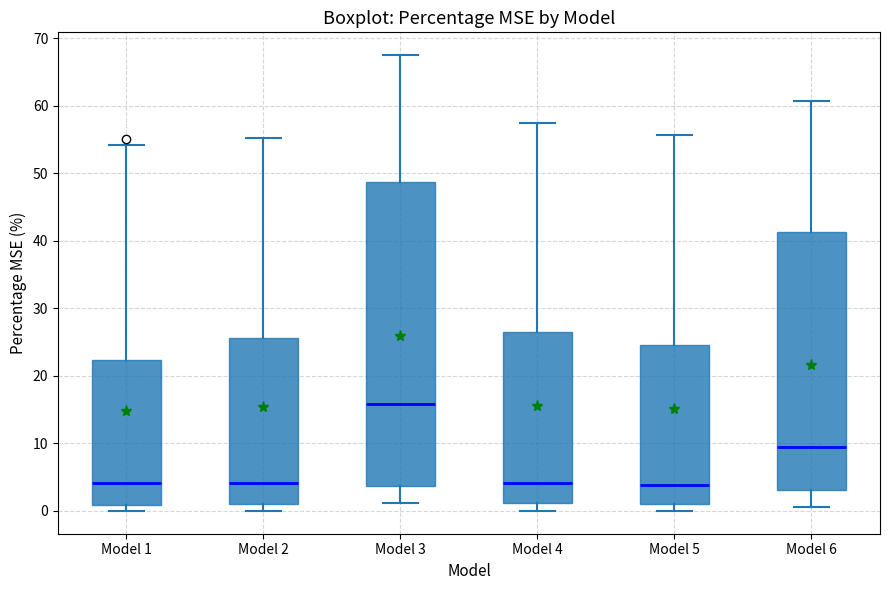

Where is the upper edge of the box for Model 3 on the y-axis? The values are not printed on the chart, so give them approximately, as read against the axis.

49